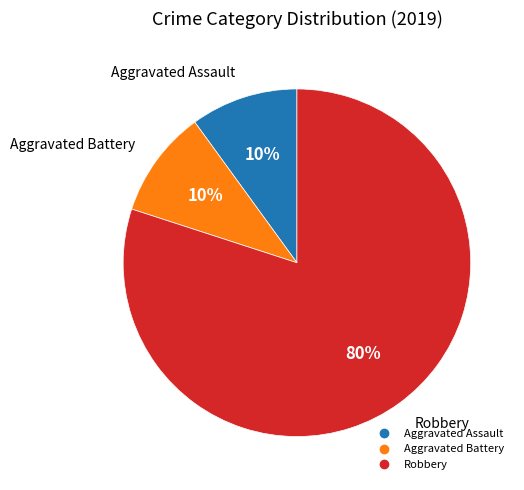

How many segments does this pie chart have?

3